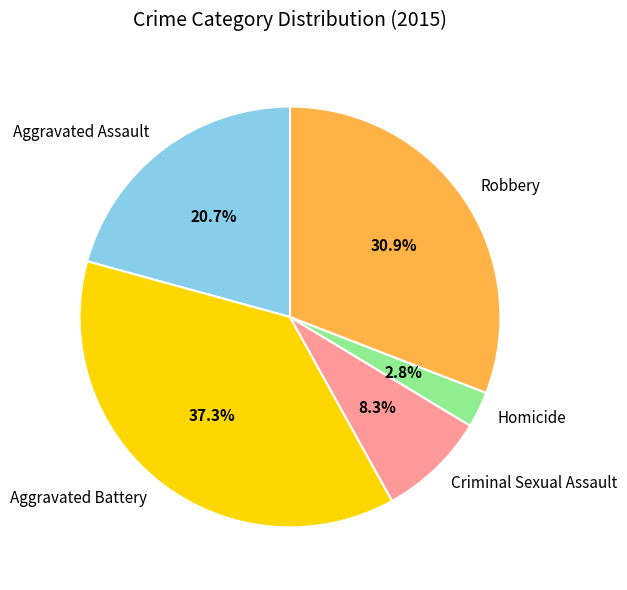

To the nearest percent, what is the combined percentage of Aggravated Battery and Homicide?

40%